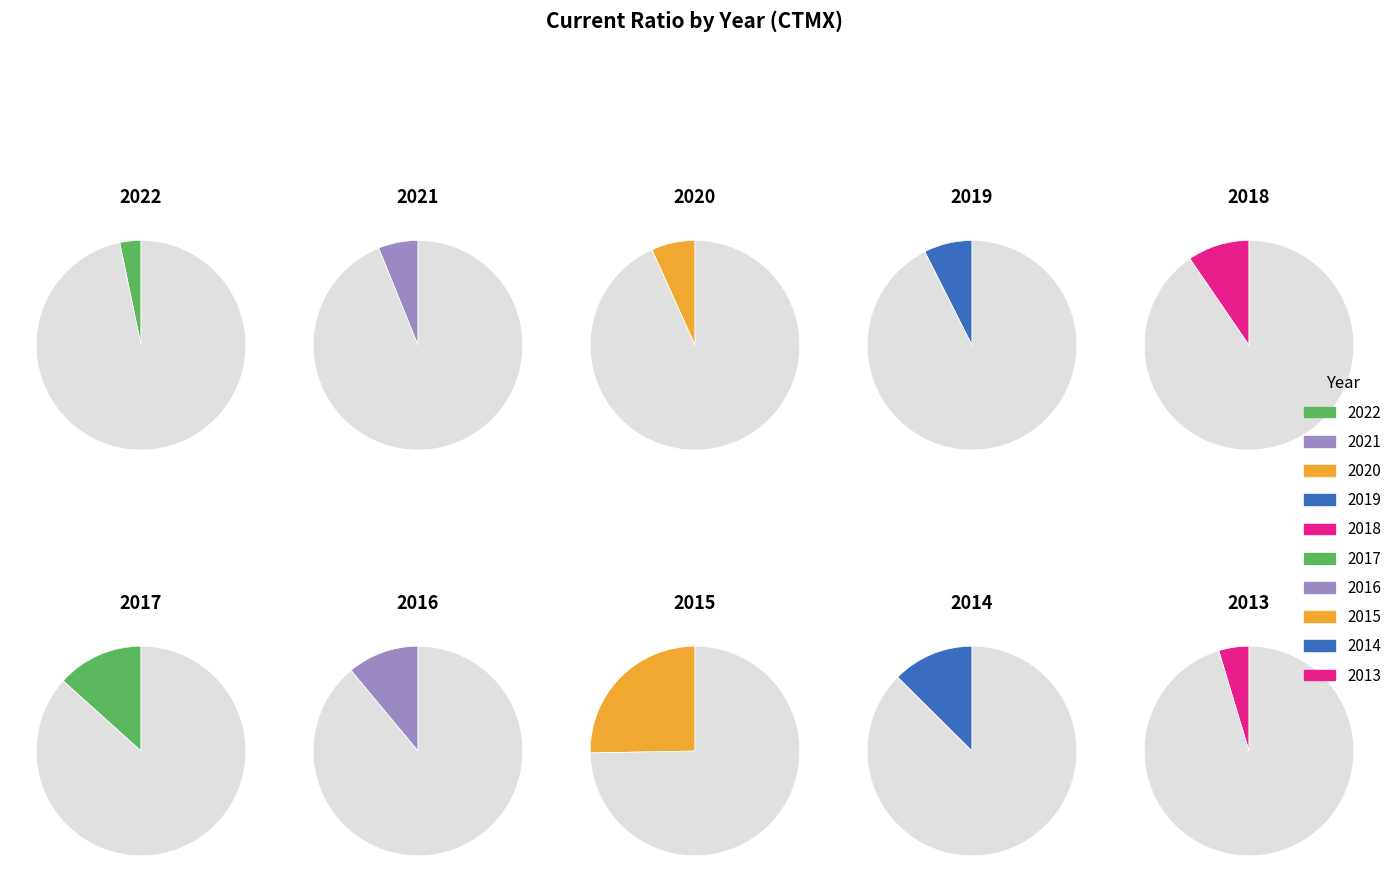

To the nearest percent, what portion does 2013 represent?

5%